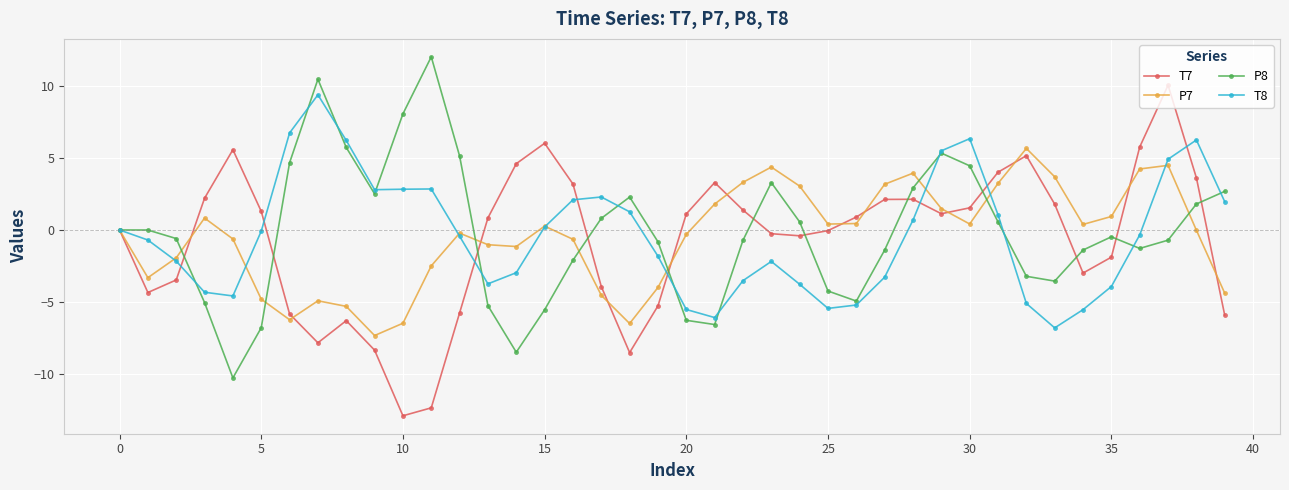

What is the value of the P7 point at the 34th from the left?

3.7